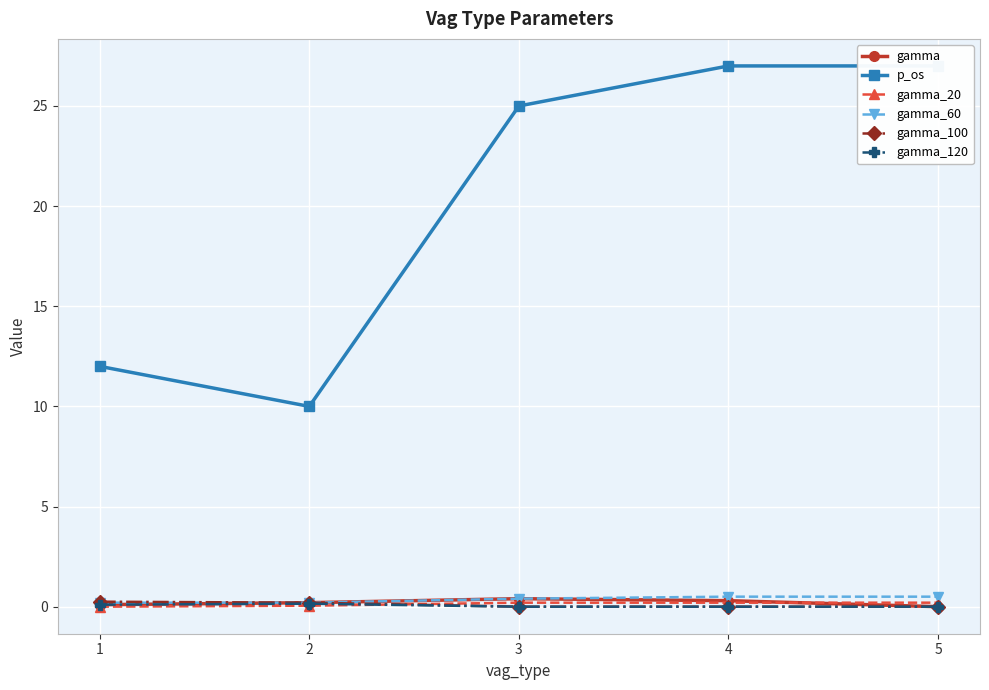

What is the average value of the gamma_20 series?

0.1